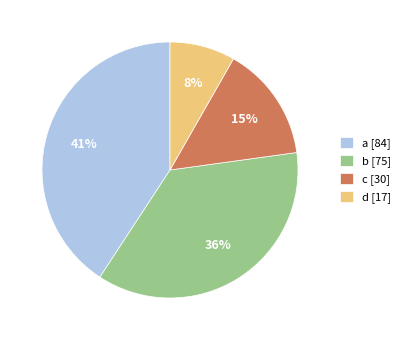

The d slice represents 8% of the pie. True or false?

True